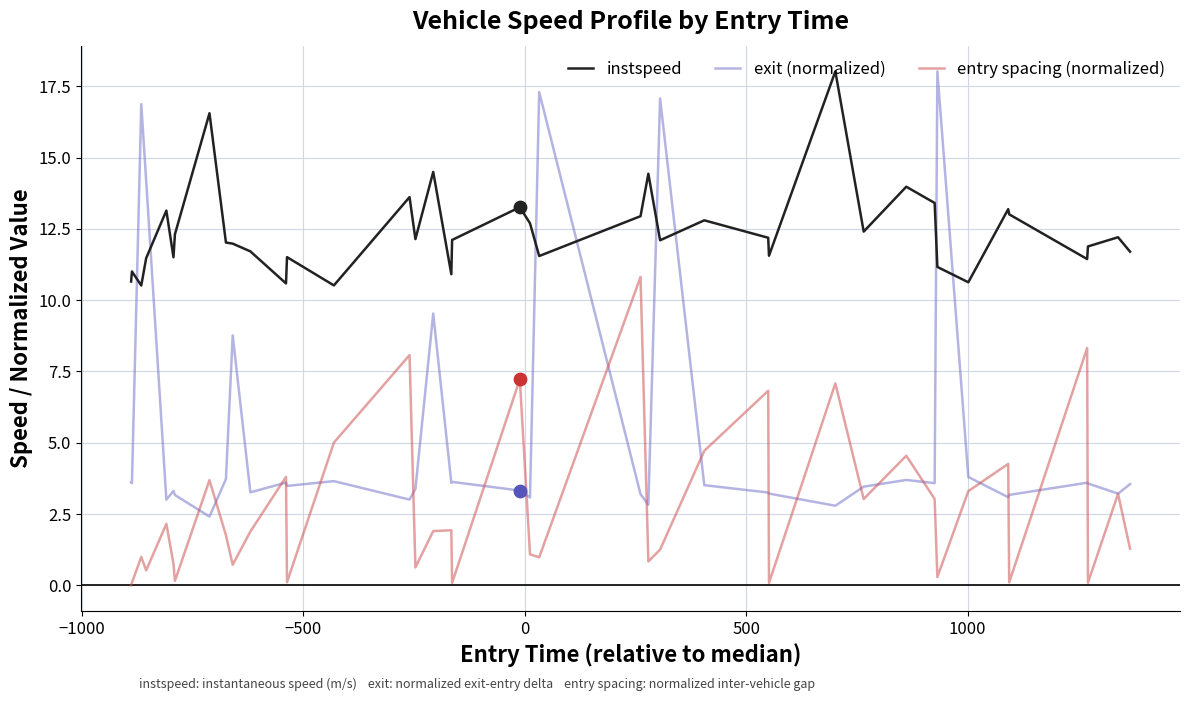

Which series has the largest total across all categories?

instspeed